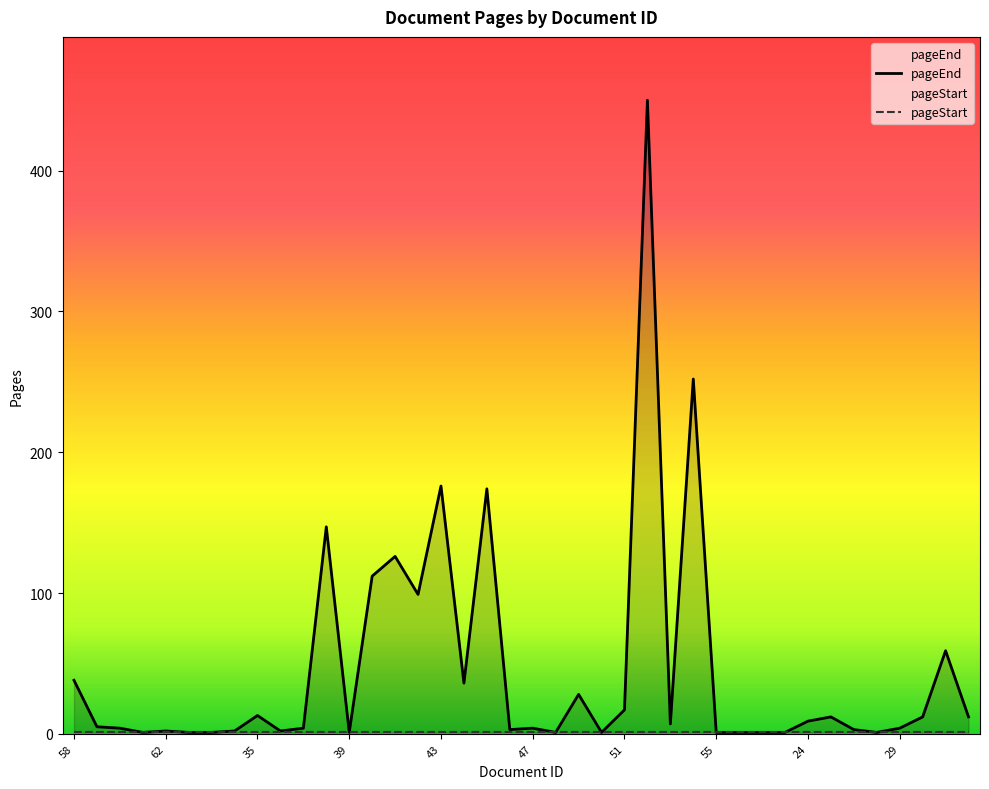

What position from the right is 23?

9